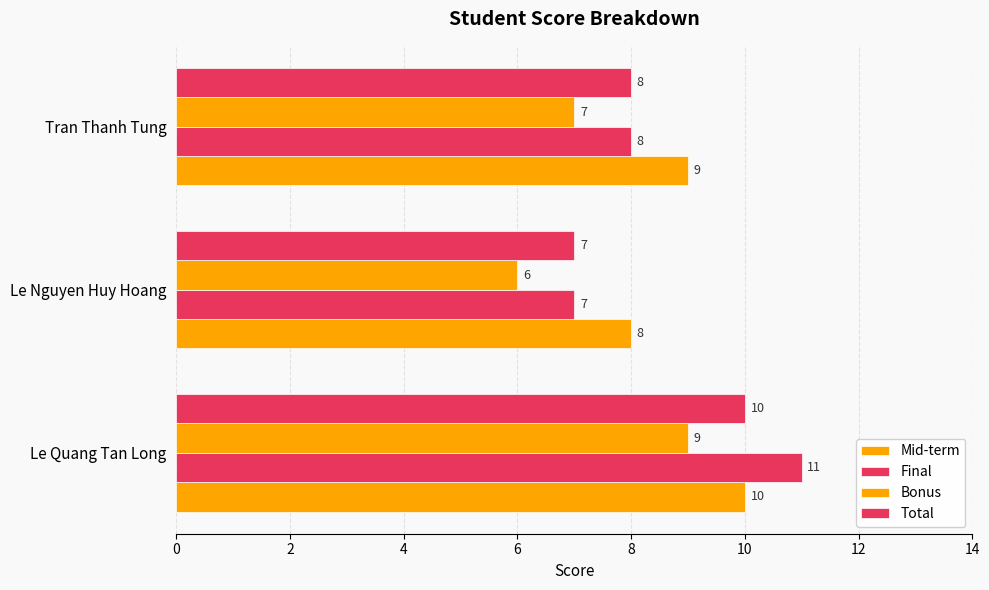

Reading left to right, what are all the values shown in this chart?

Mid-term: 10	8	9
Final: 11	7	8
Bonus: 9	6	7
Total: 10	7	8